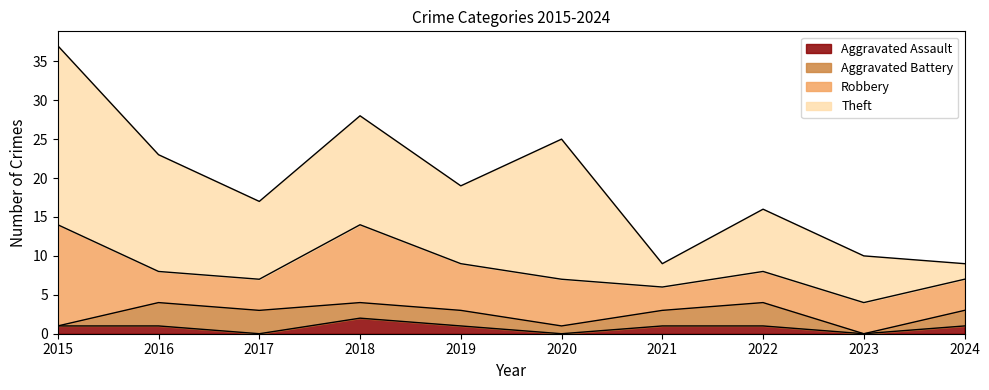

What is the total value across all series at 2023?

10